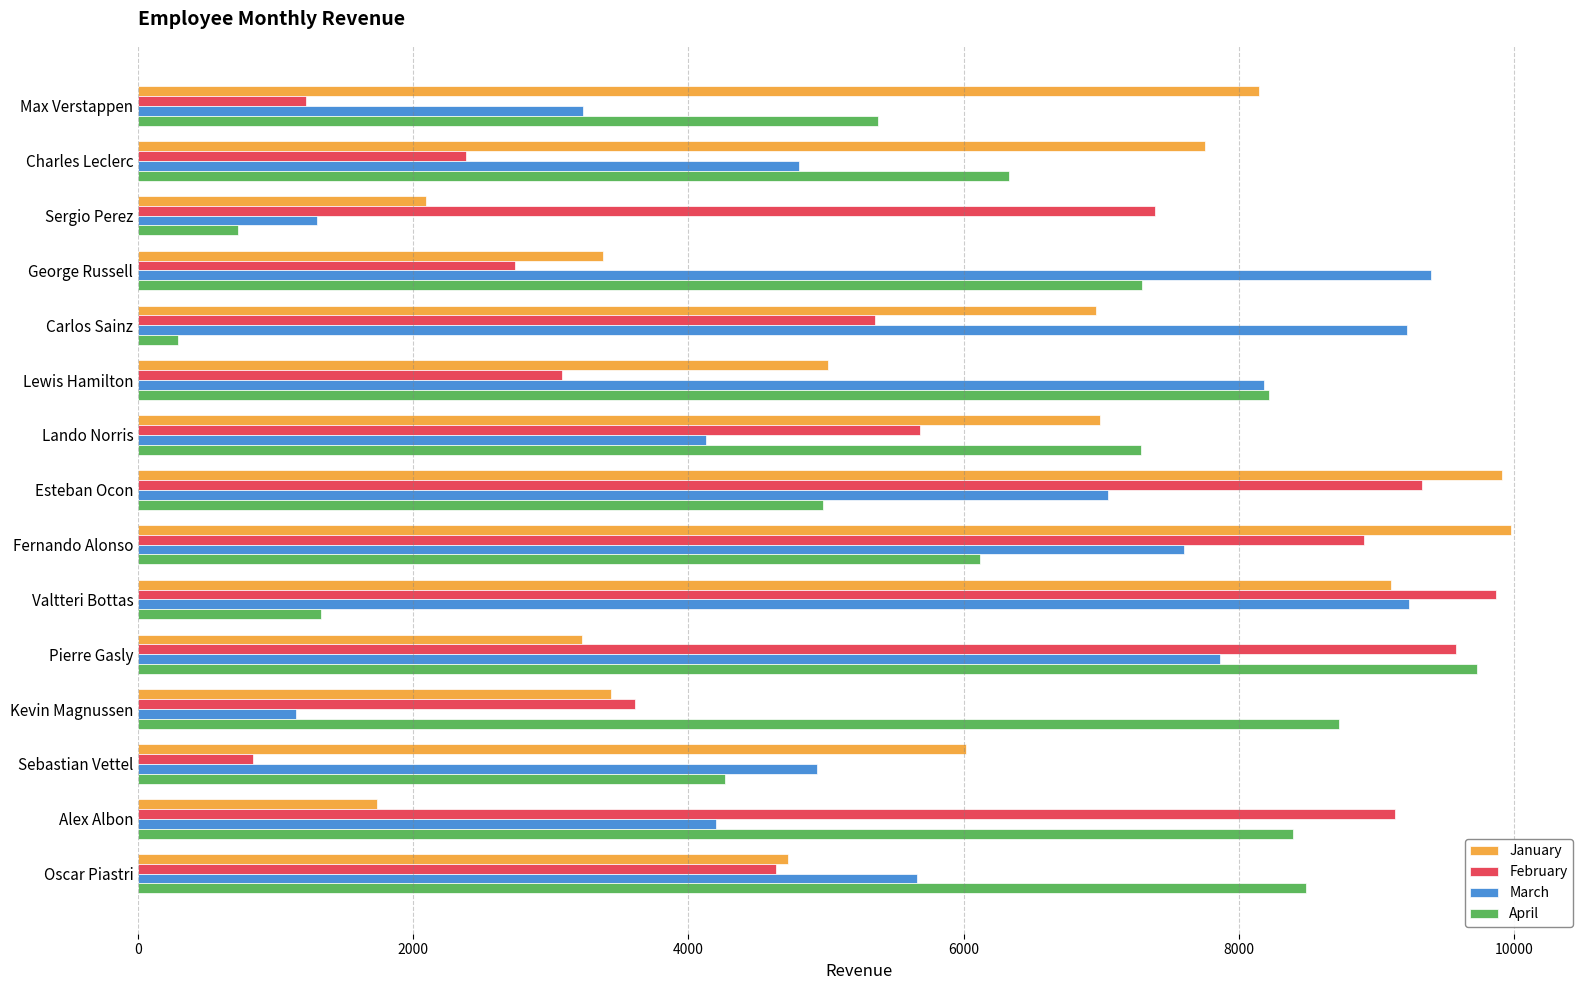

At which category is the sum across all series the highest?

Fernando Alonso